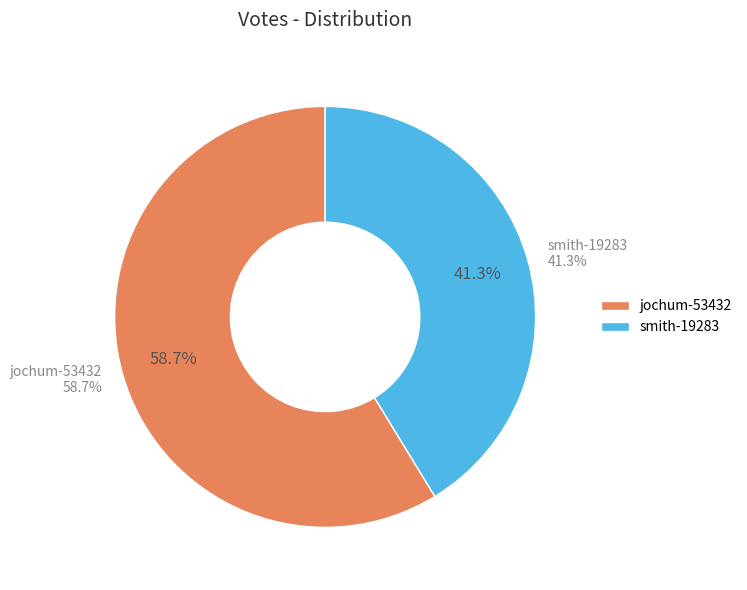

Count the number of slices in the pie.

2